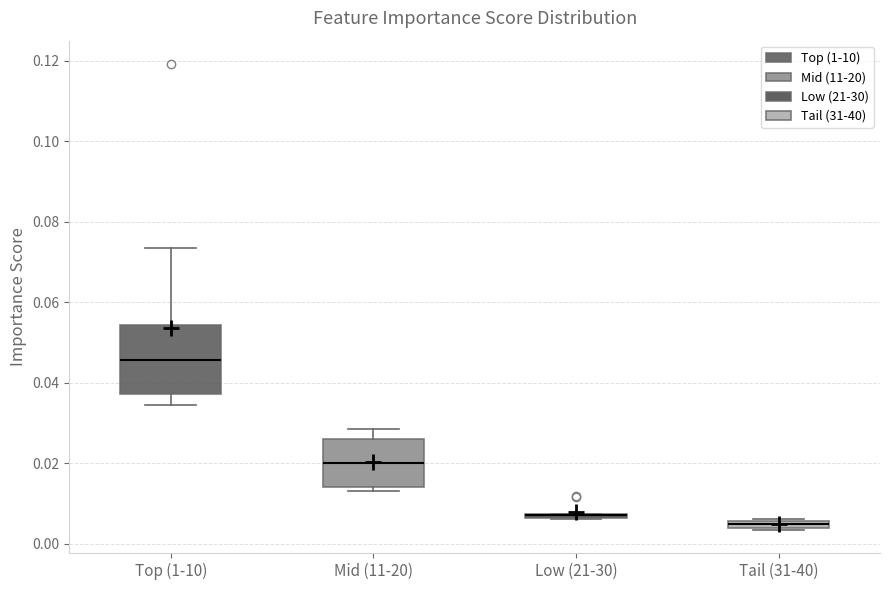

Which box is the tallest, from its lower edge to its upper edge?

Top (1-10)